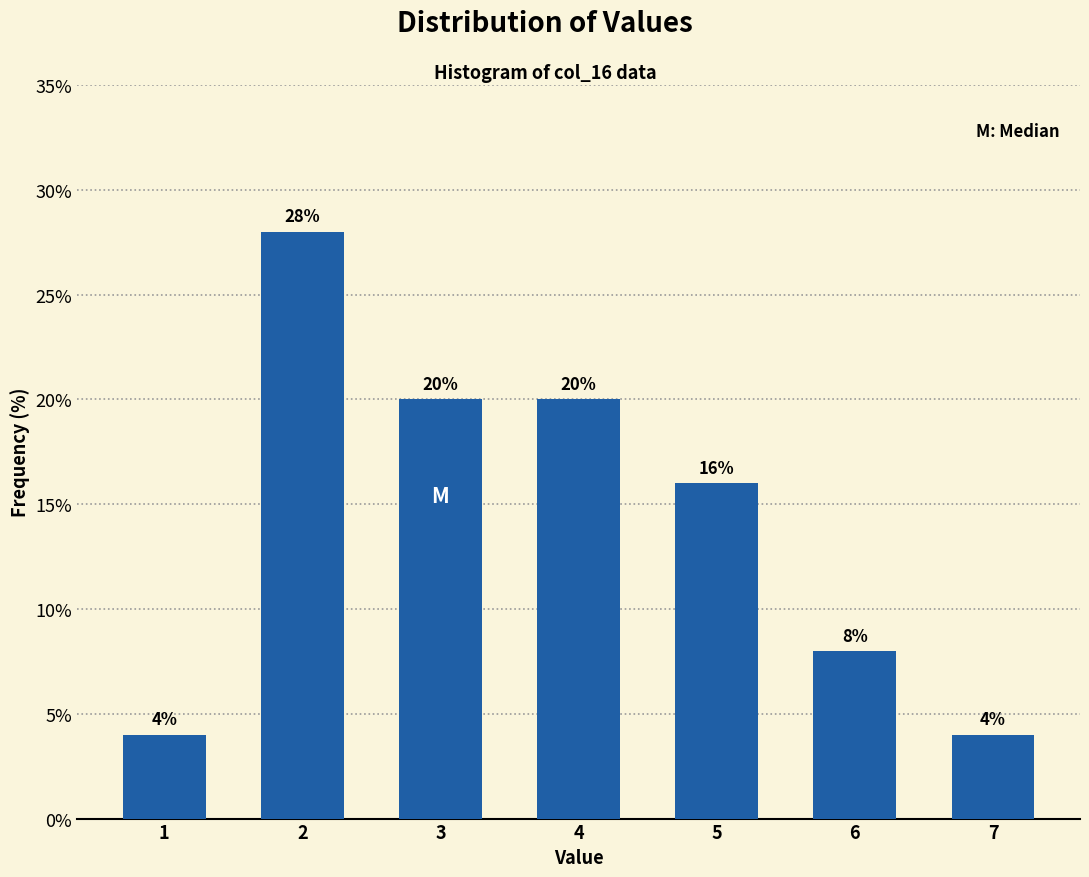

Reading left to right, list all the values displayed in this chart.

4.0	28.0	20.0	20.0	16.0	8.0	4.0